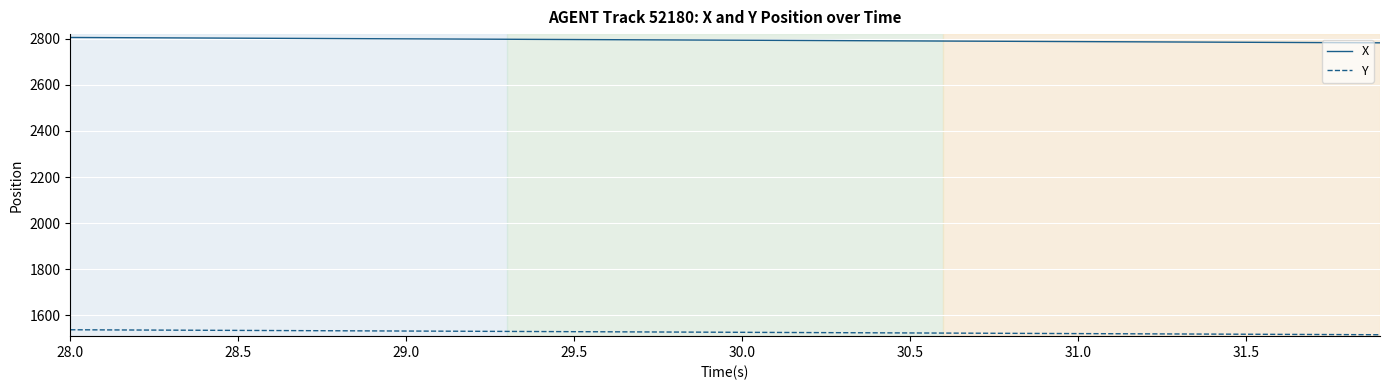

What is the lowest value of the Y series?

1516.1